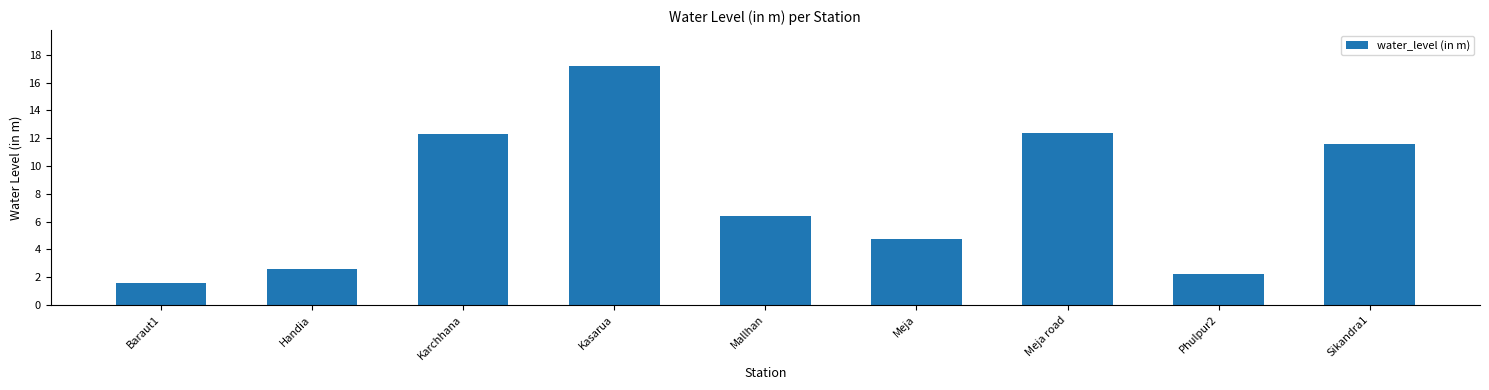

Approximately how many times larger is the value at Phulpur2 compared to Sikandra1?

0.2